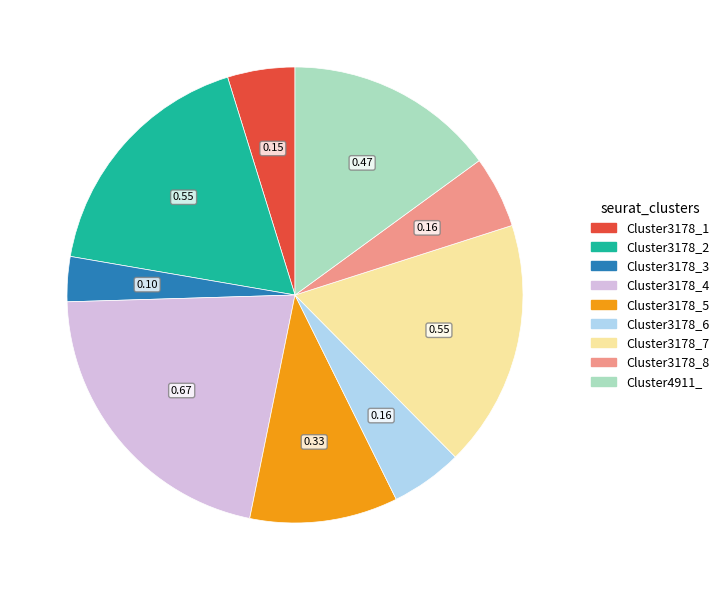

Is there a majority slice in this chart?

No